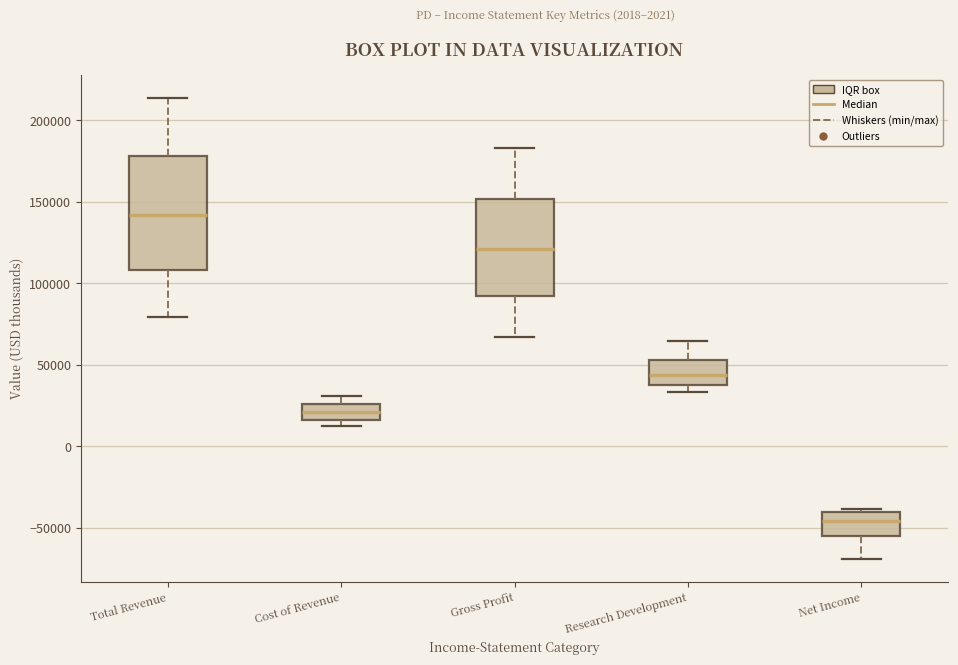

Which box is the tallest, from its lower edge to its upper edge?

Total Revenue